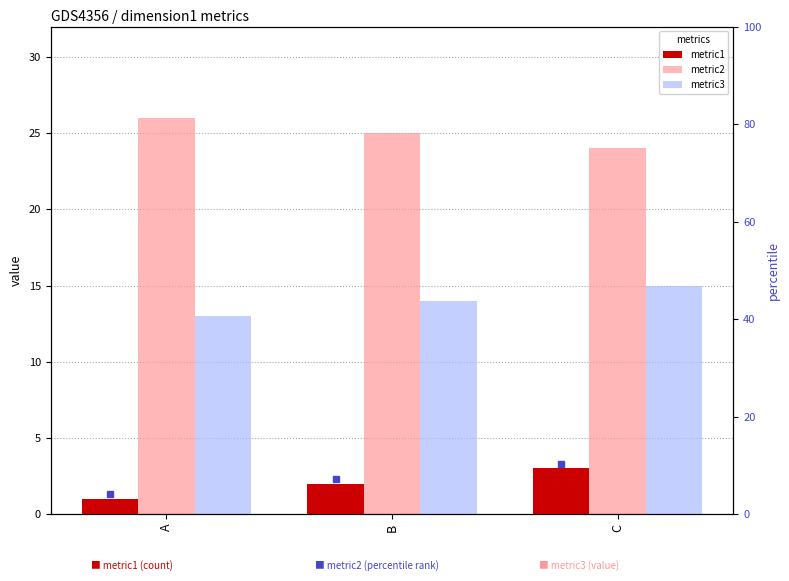

At how many categories does at least one series exceed 25?

1